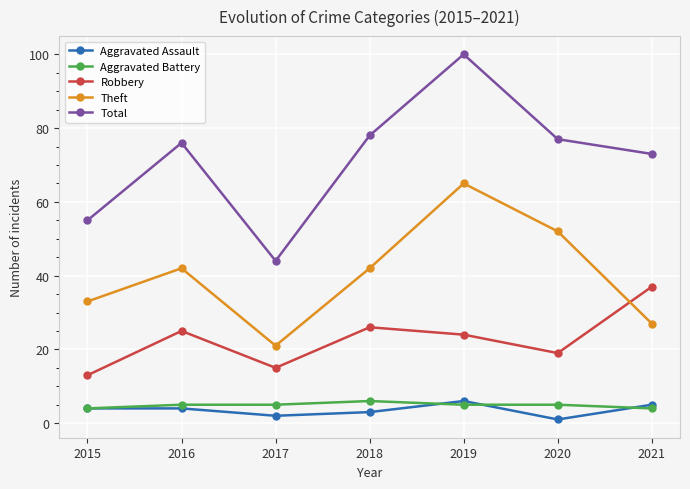

Which series has the largest range (max minus min)?

Total